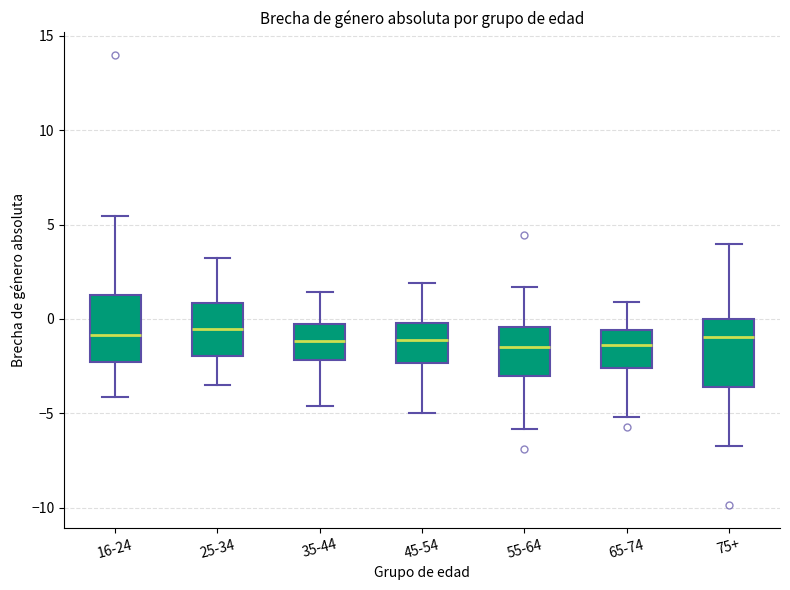

Where is the upper edge of the box for 35-44 on the y-axis? The values are not printed on the chart, so give them approximately, as read against the axis.

-0.5